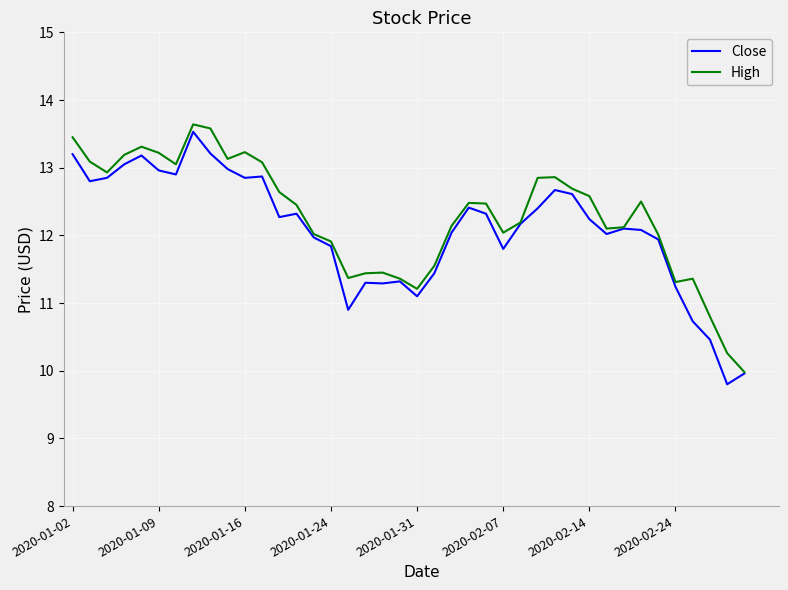

What is the maximum value shown in the chart?

13.6